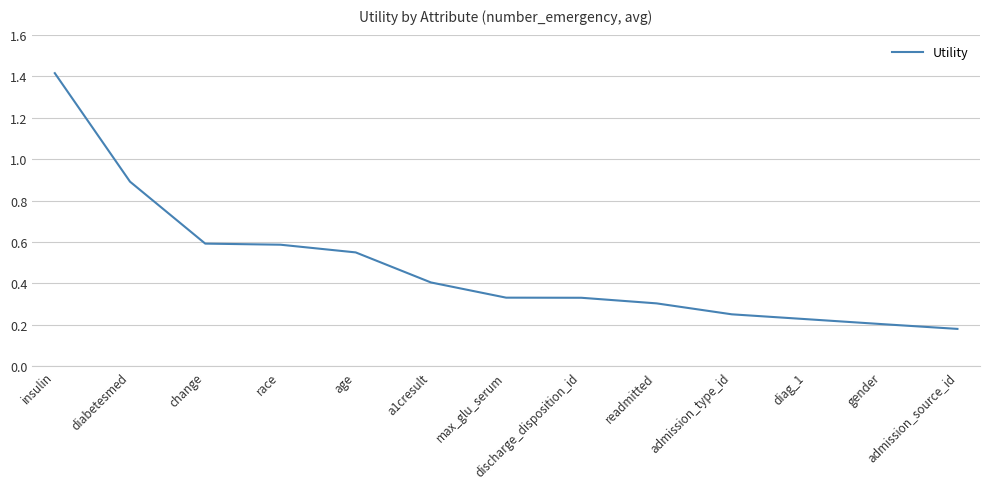

What is the change in value from diabetesmed to diag_1?

-0.7